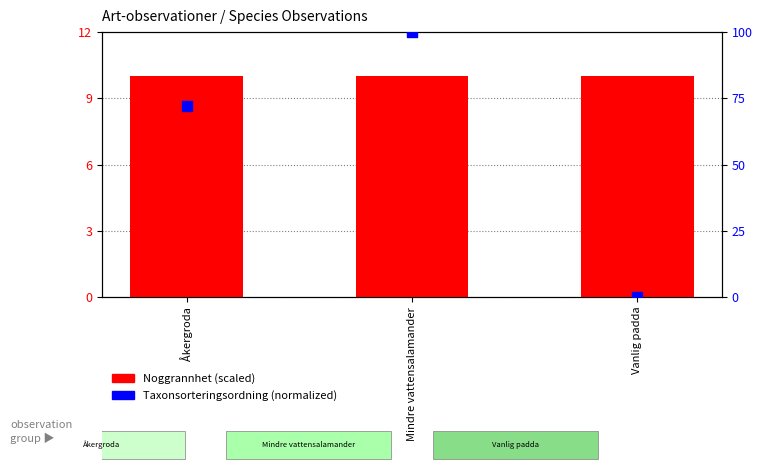

Which series contains the highest Y value?

Taxonsorteringsordning (normalized)